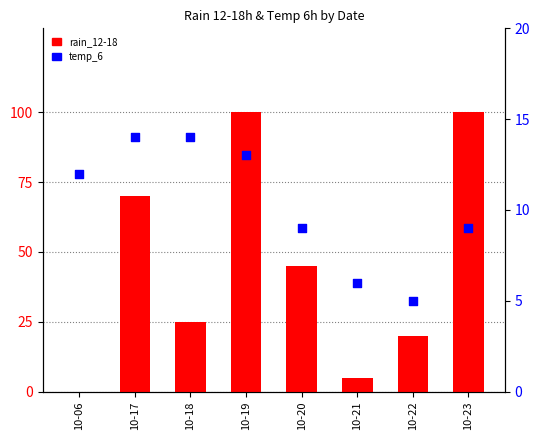

Is the value of rain_12-18 at 10-17 greater than the value of temp_6 at 10-23?

Yes